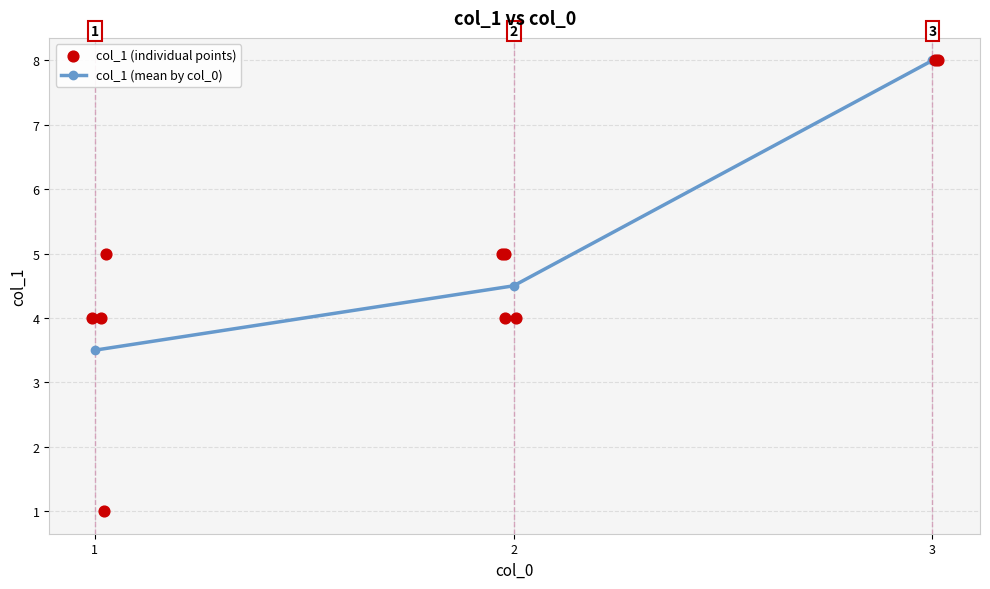

What is the ratio of the value at 1 to the value at 3?

0.4